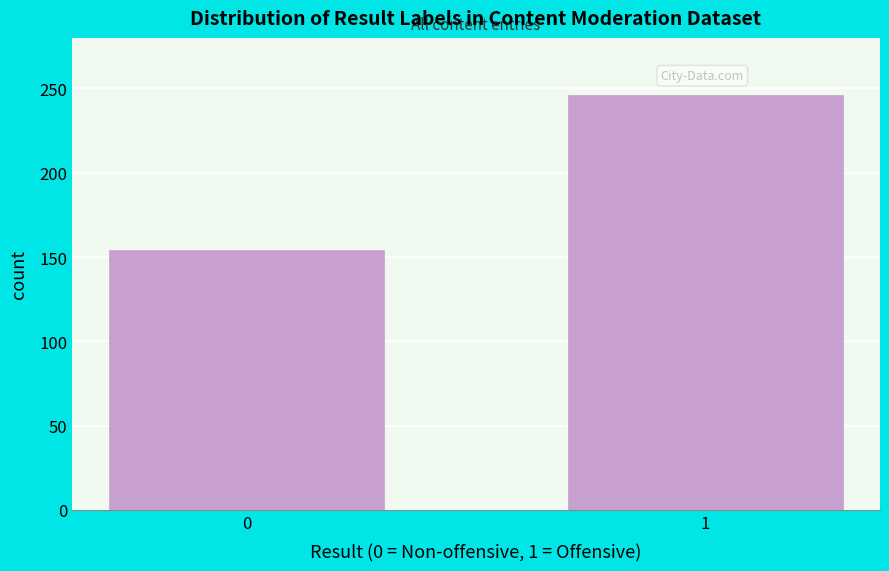

Reading left to right, extract all data points from this chart.

0=154	1=246